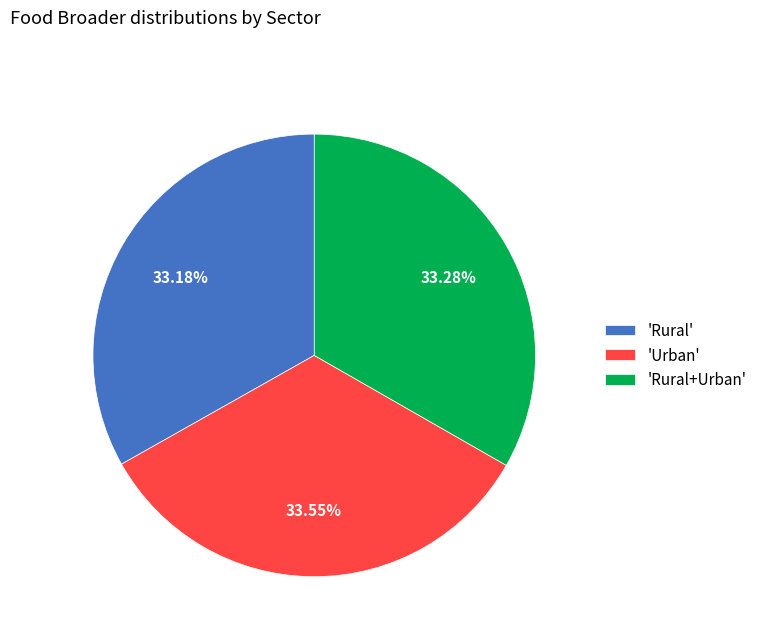

Approximately how many times larger is the value at 'Urban' compared to 'Rural+Urban'?

1.0